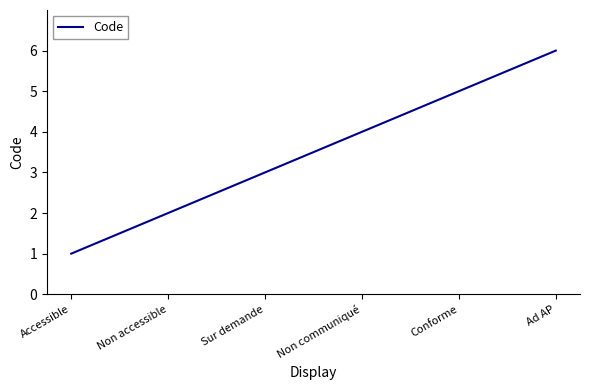

Rank the categories by value from lowest to highest.

Accessible, Non accessible, Sur demande, Non communiqué, Conforme, Ad AP